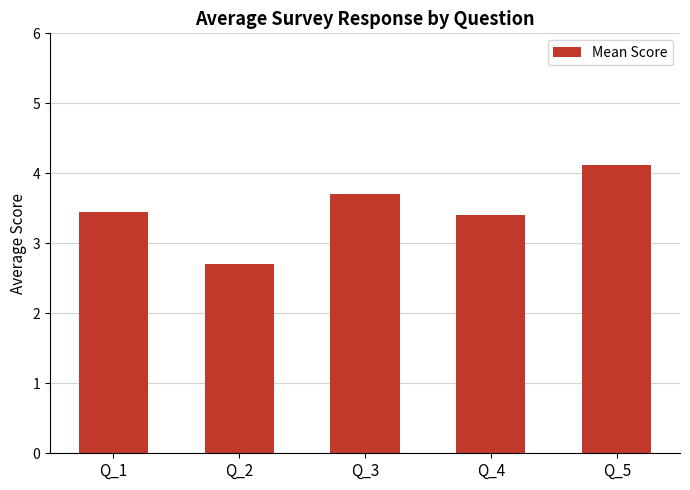

What is the sum of all values?

17.4